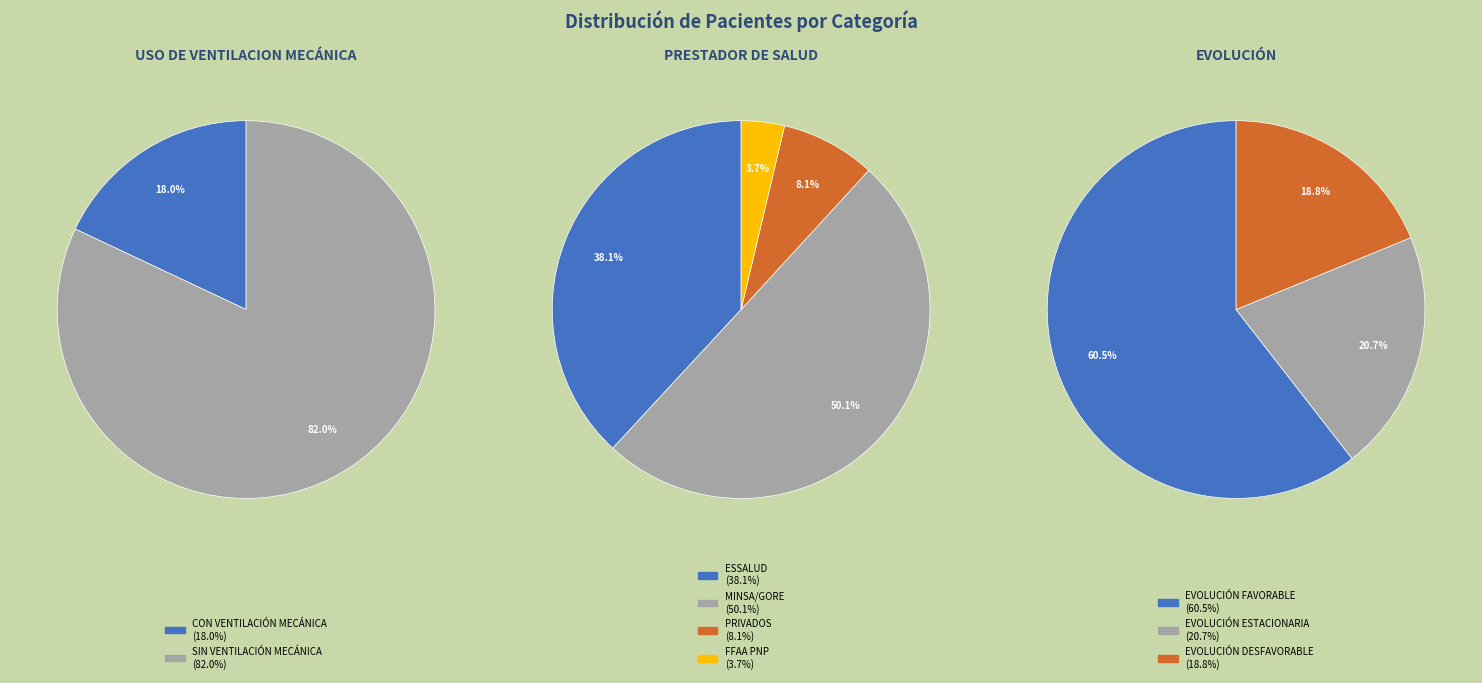

How many slices are in this pie chart?

9